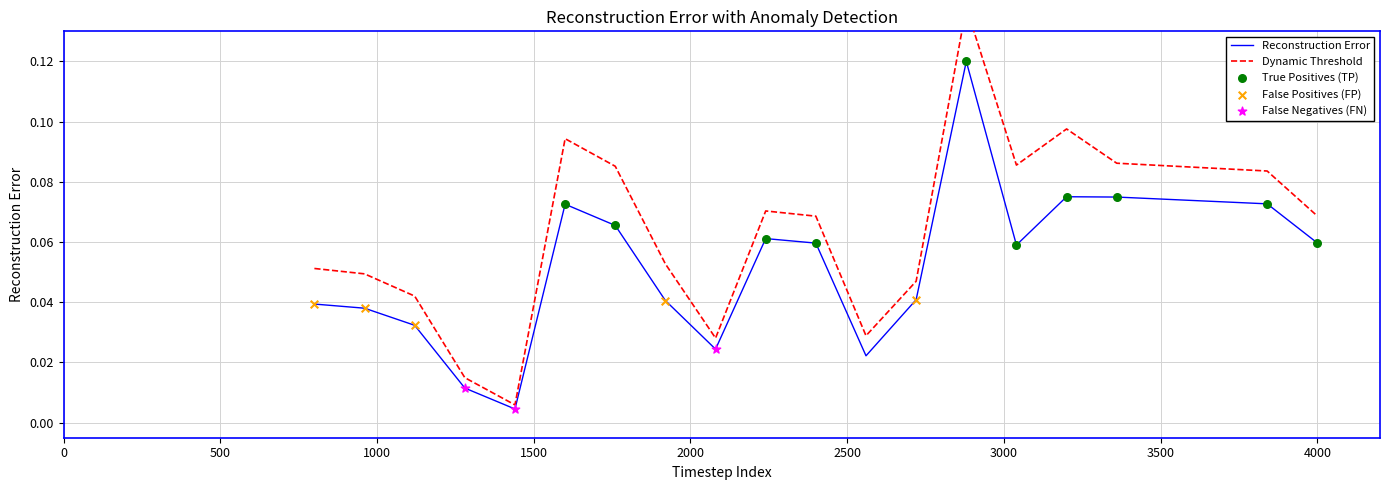

Between 18 and 4500, which is larger?

4500